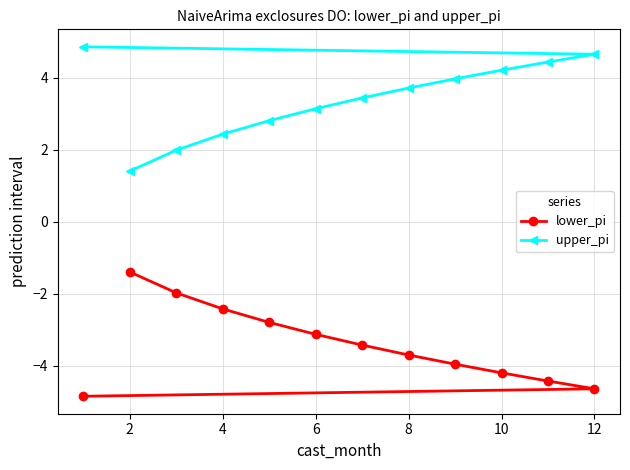

What is the smallest value displayed?

-4.9